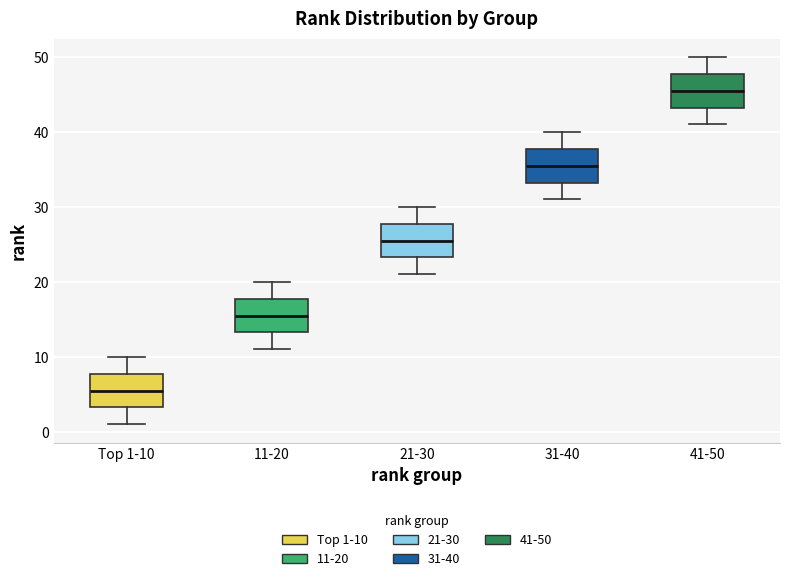

Where is the upper edge of the box for 41-50 on the y-axis? The values are not printed on the chart, so give them approximately, as read against the axis.

48